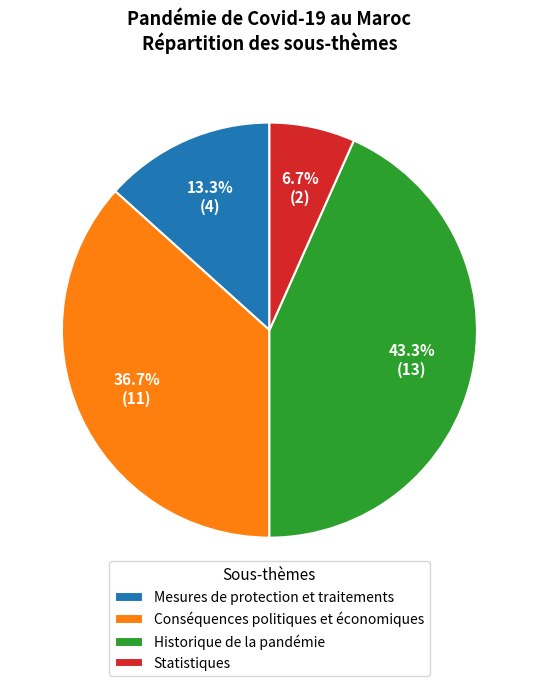

How many segments does this pie chart have?

4